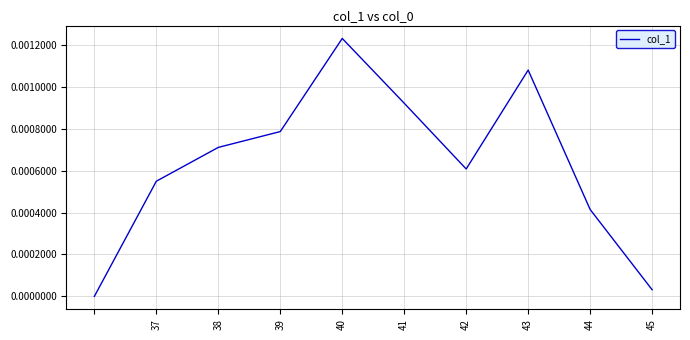

Which has a higher value, 42 or 38?

38